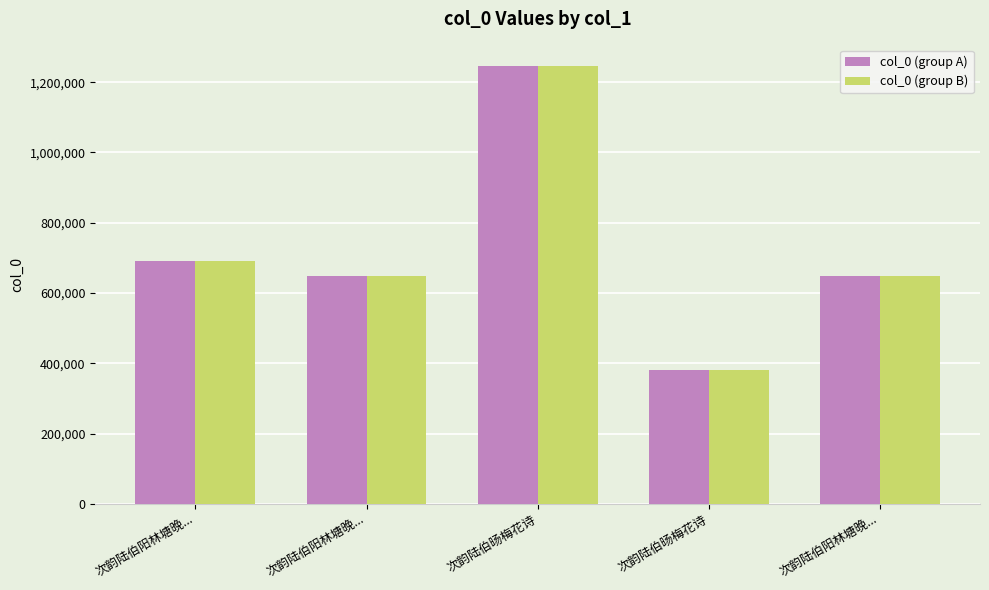

What are all the series names shown in the legend?

col_0 (group A), col_0 (group B)